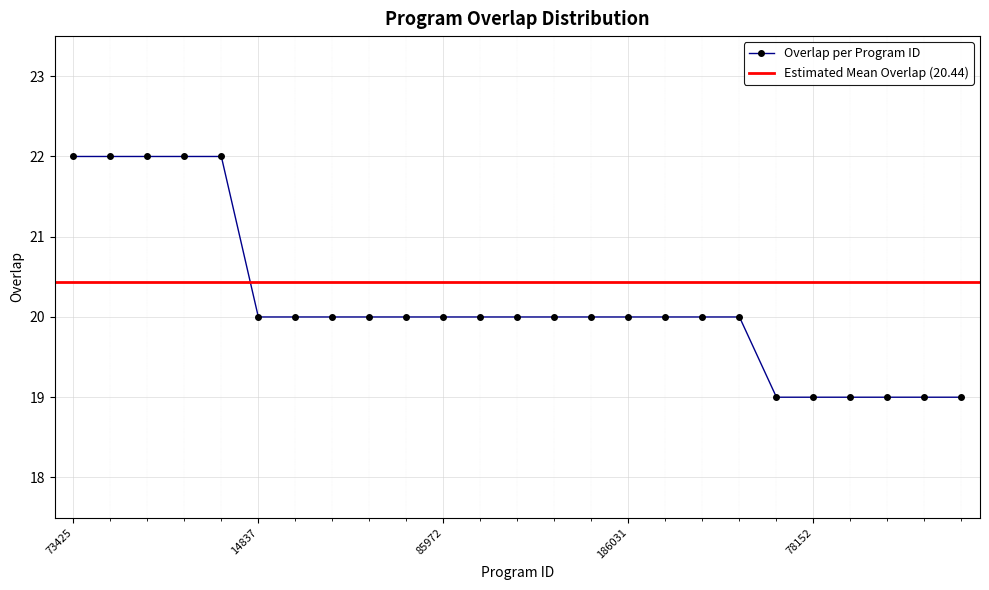

Count the values in the range 20 to 21.

14